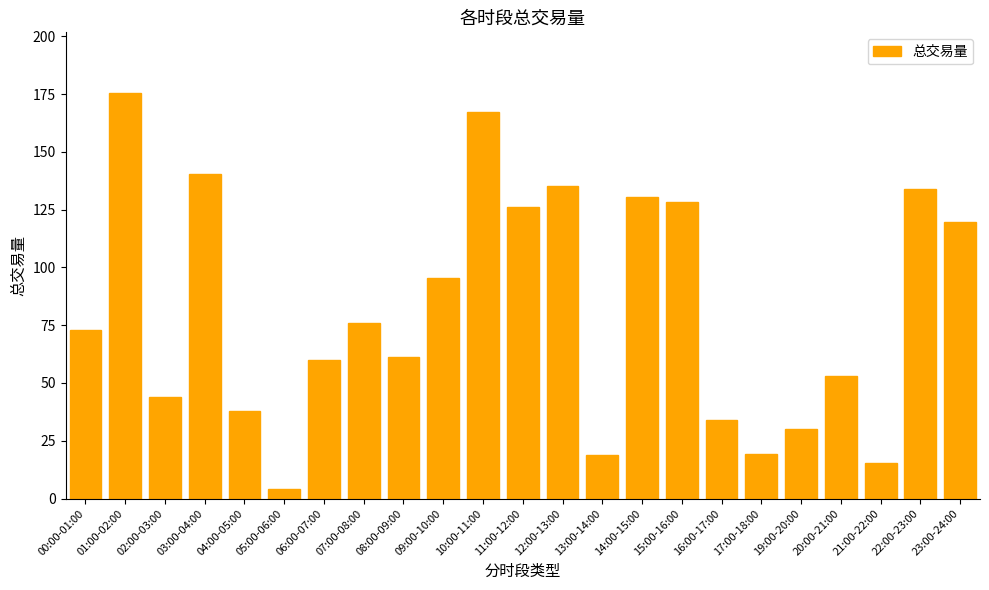

Which category has the highest value across all series?

01:00-02:00